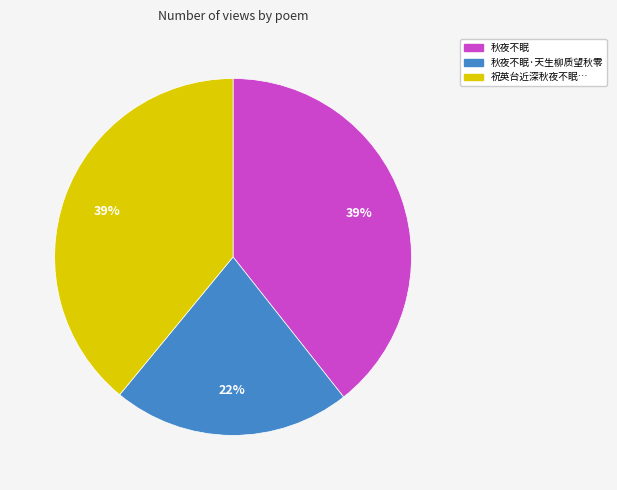

To the nearest percent, what is the average slice percentage?

33%